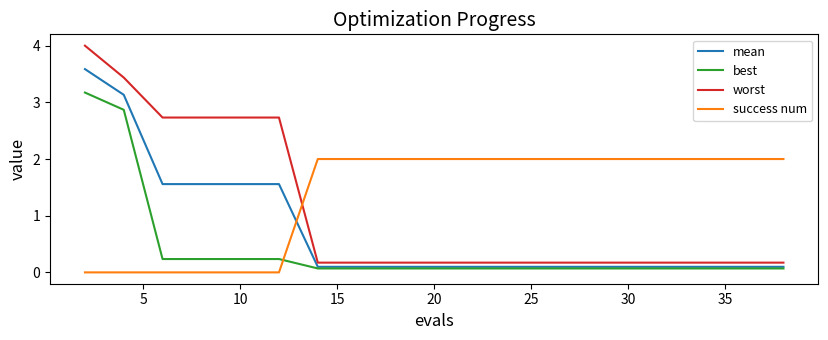

Which series has the largest total across all categories?

success num